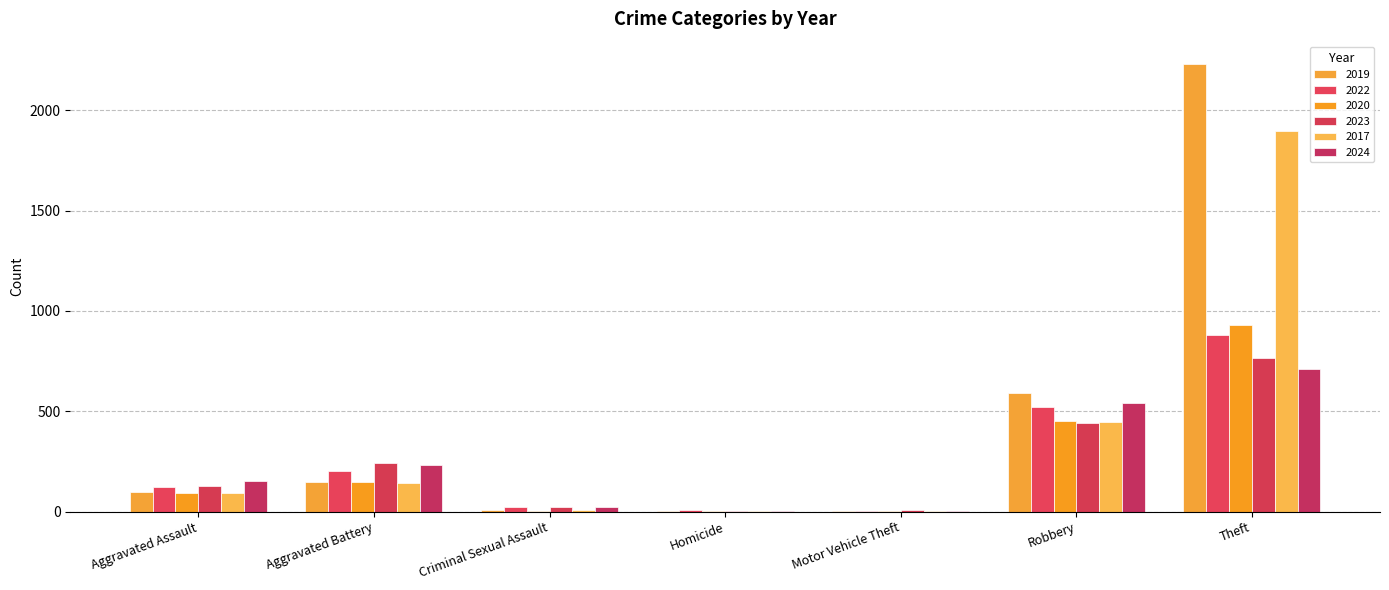

Rank the series at Aggravated Assault from lowest to highest value.

2020, 2017, 2019, 2022, 2023, 2024